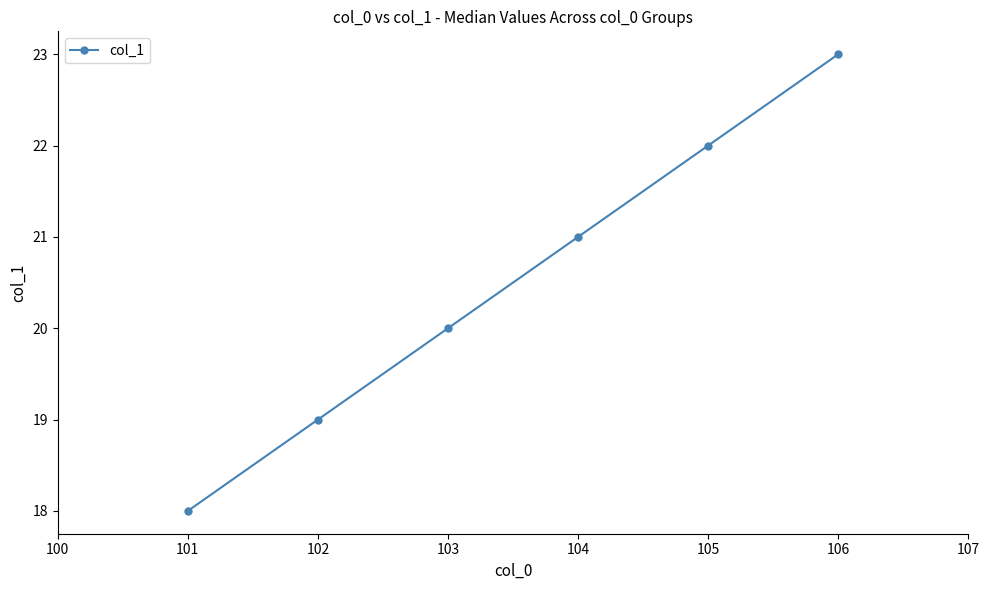

What is the difference between the maximum and minimum values?

5